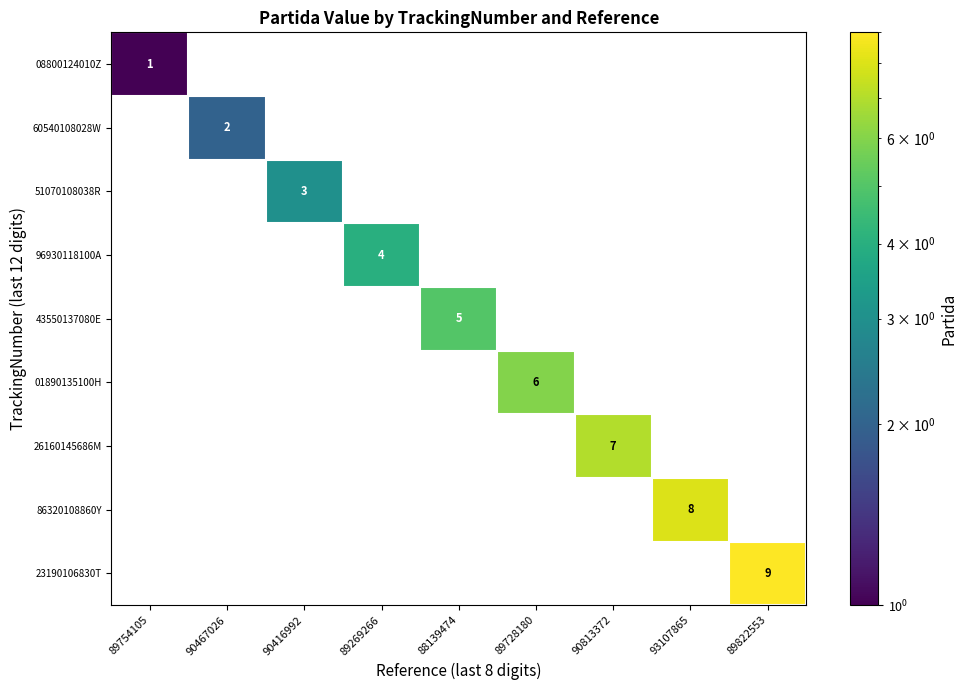

Is it true that 23190106830T equals 9 at 89822553?

True